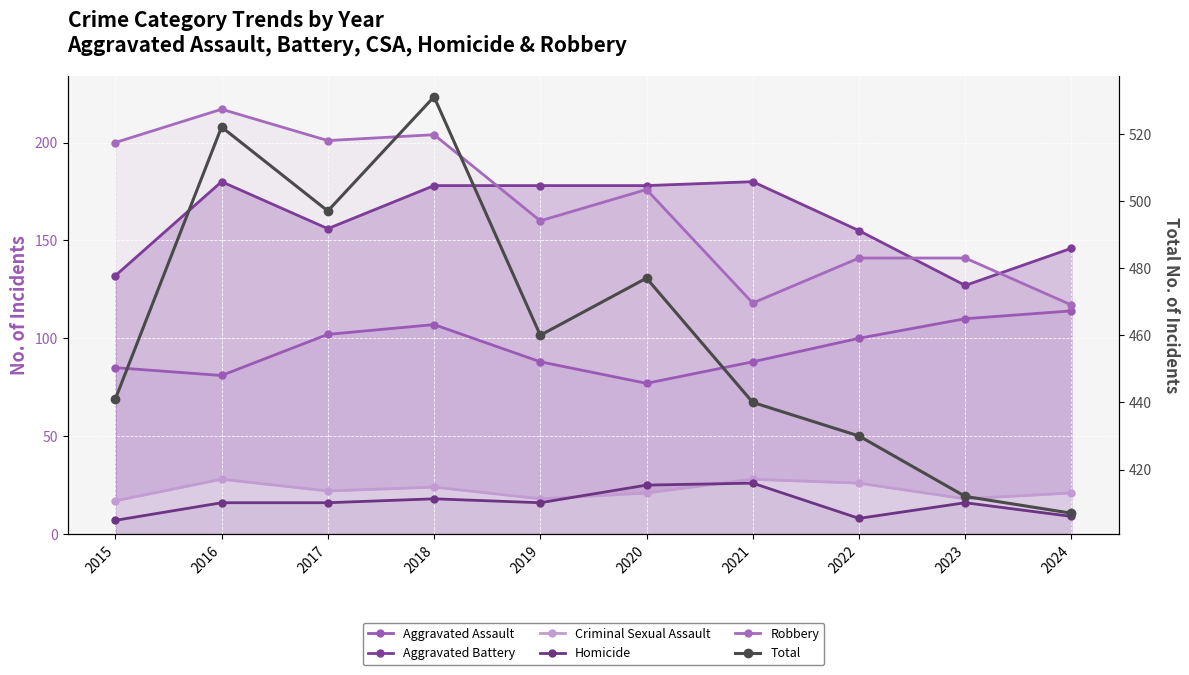

Is this an area chart (filled region under the line)?

No